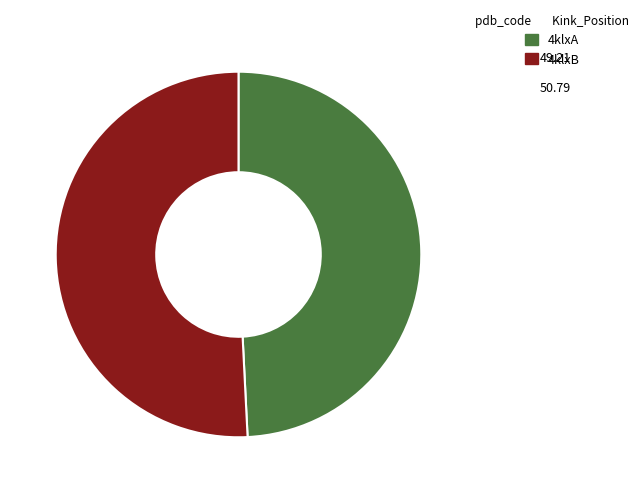

Between 4klxA and 4klxB, which is larger?

4klxB